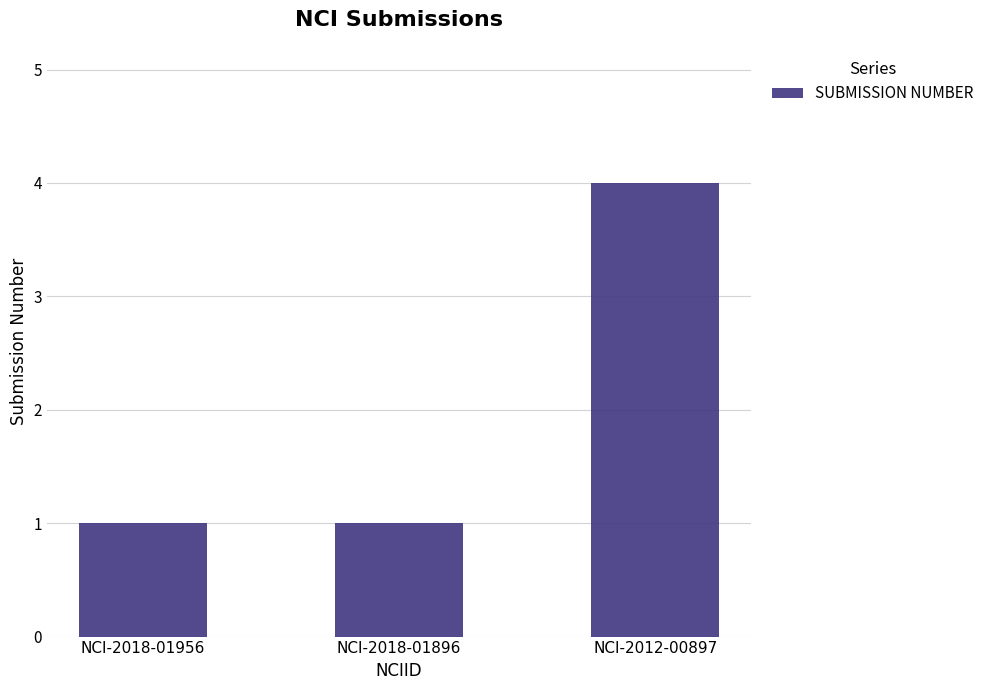

True or false: the data shows 4 at NCI-2012-00897.

True